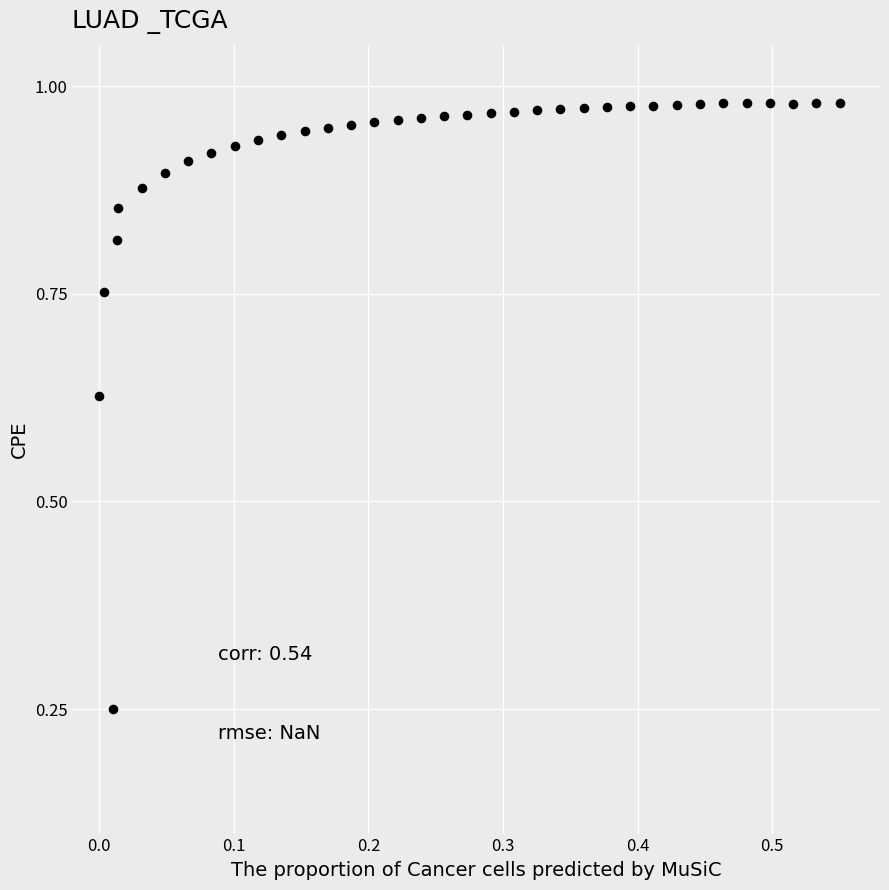

What is the range of Y values (max minus min)?

0.7